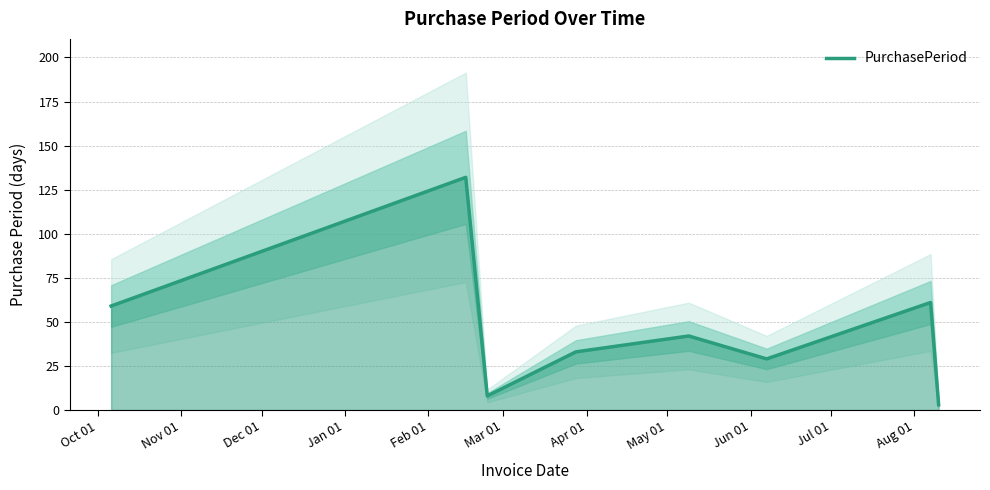

What is the difference between the maximum and minimum values?

129